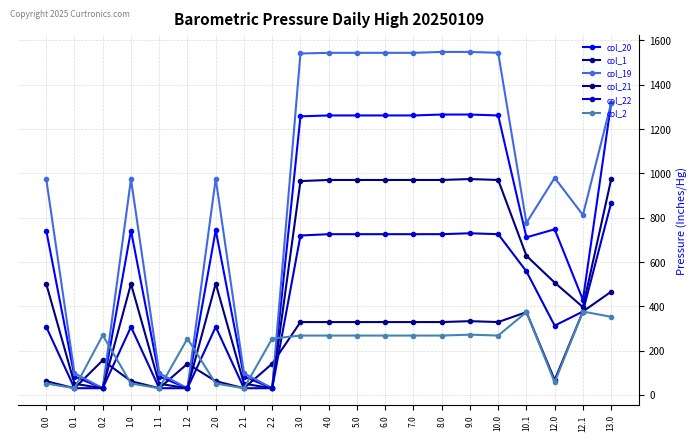

Is the value of col_19 at 10.0 greater than the value of col_2 at 7.0?

Yes